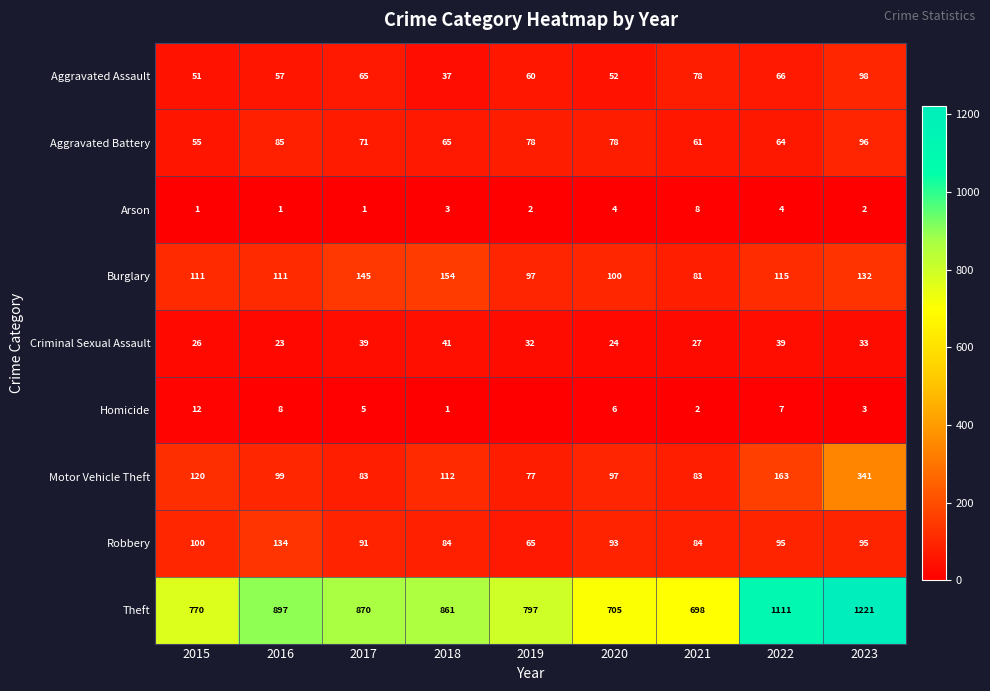

Which series changed the most between 2015 and 2020?

Theft